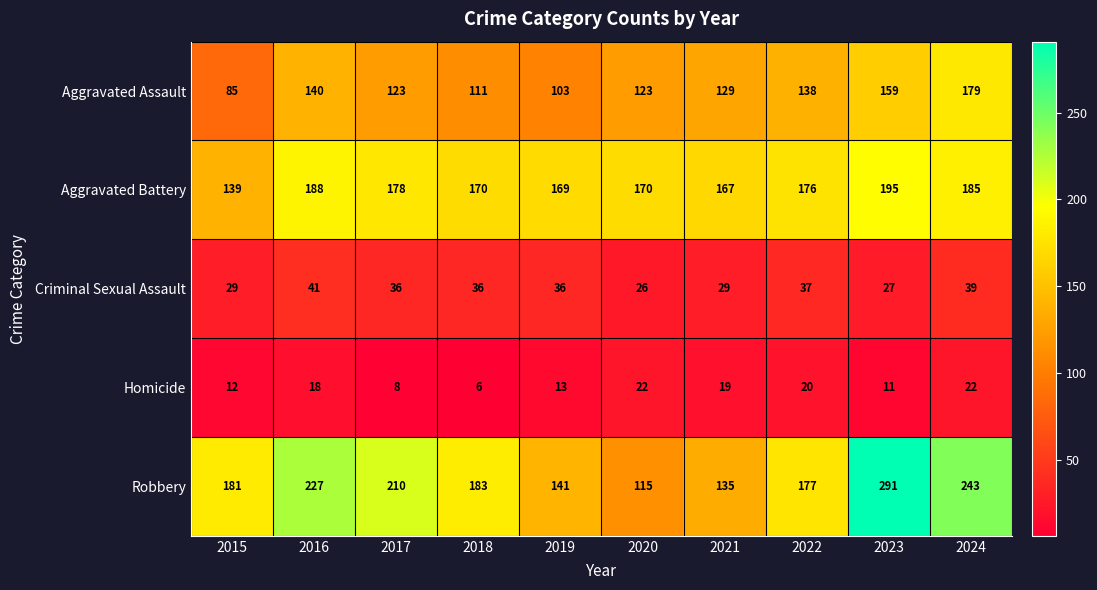

Is it true that Aggravated Battery equals 178 at 2017?

True